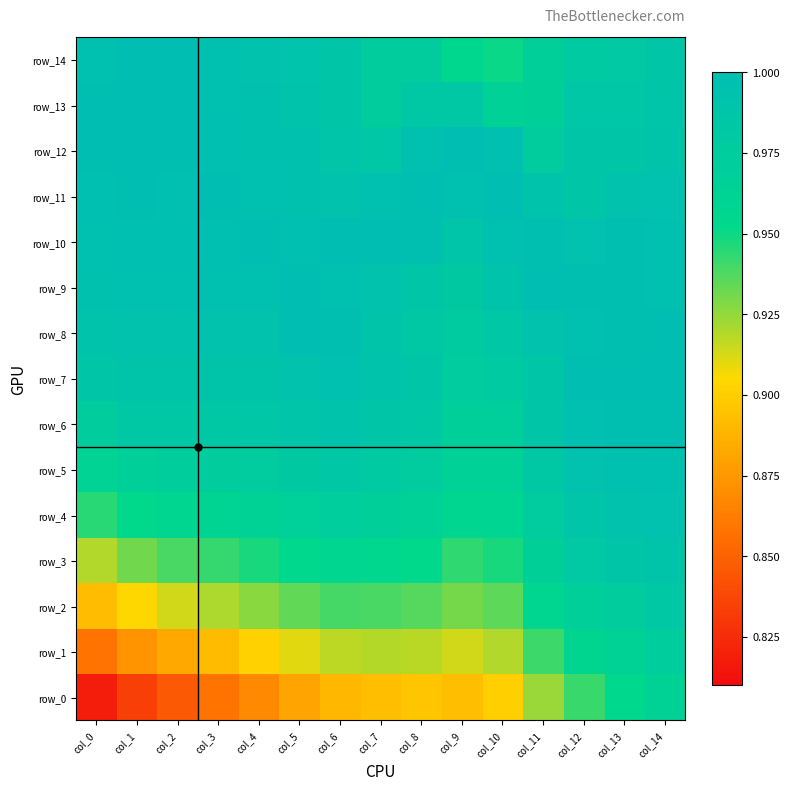

Between col_12 and col_11, which is larger?

col_12